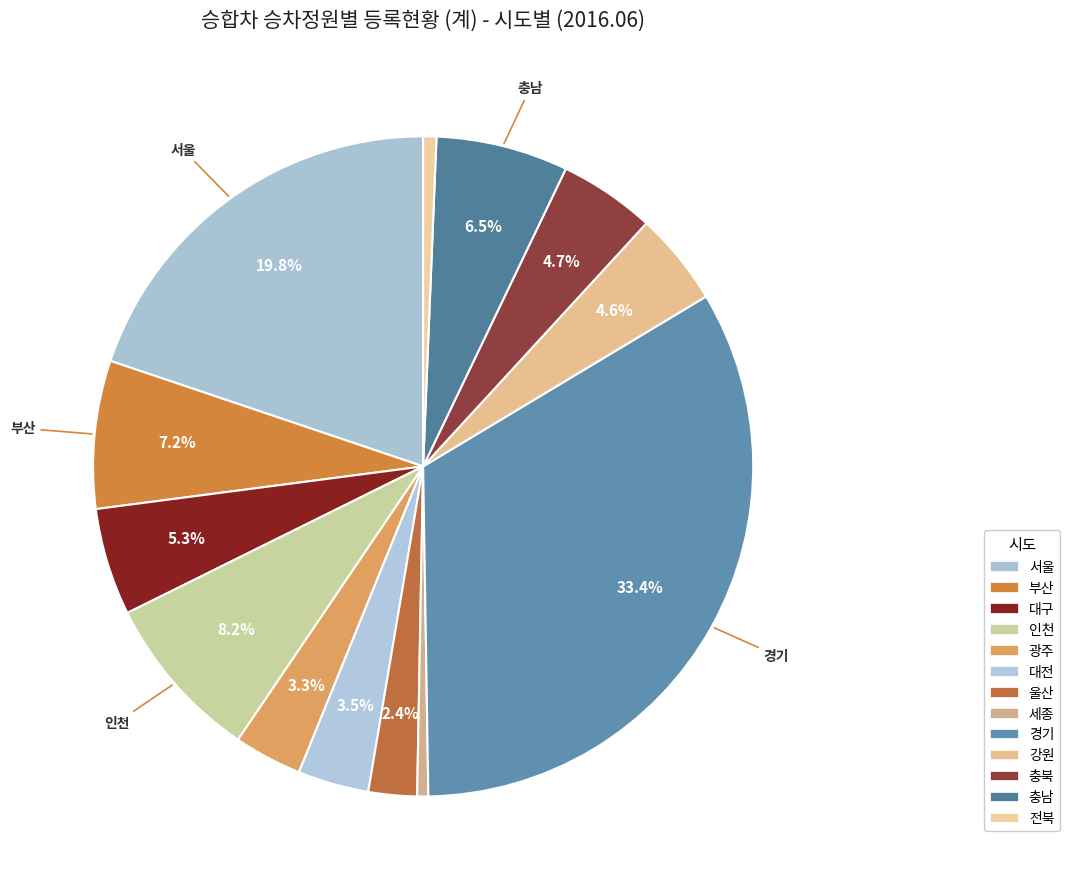

To the nearest percent, what percentage of the pie is 부산?

7%